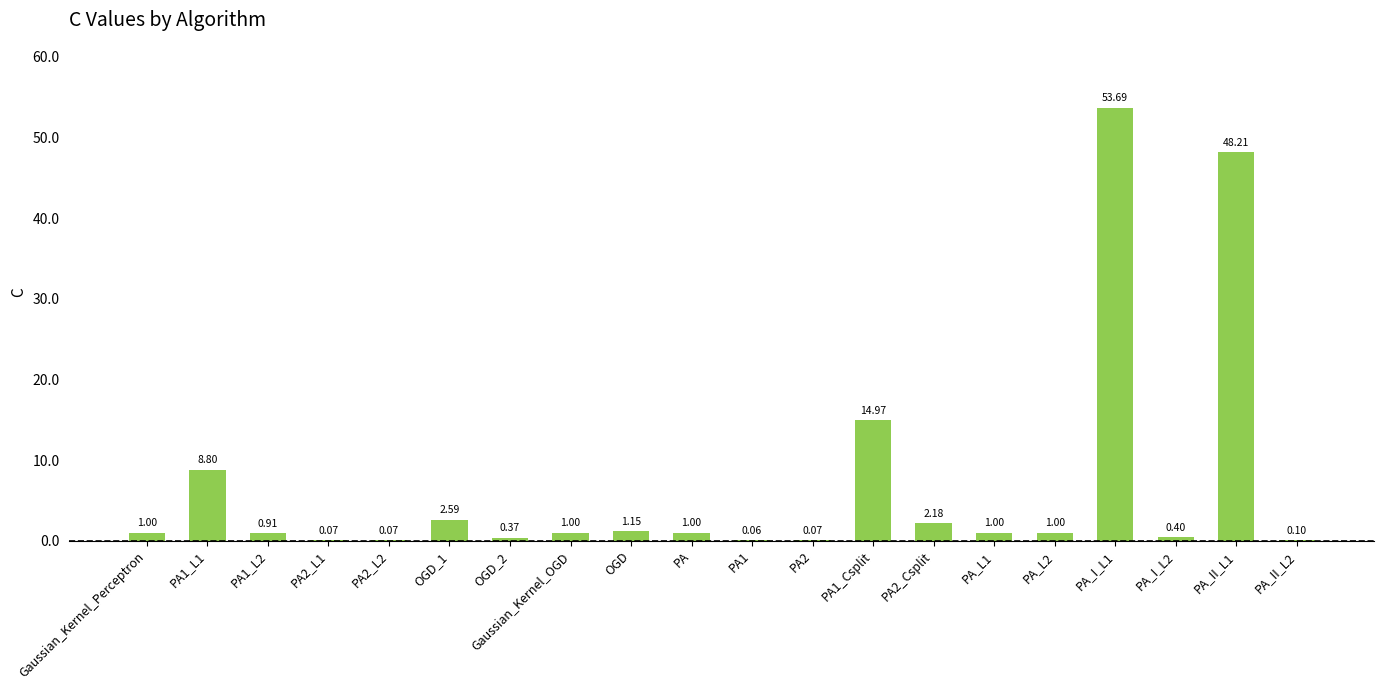

What is the sum of all values?

138.6